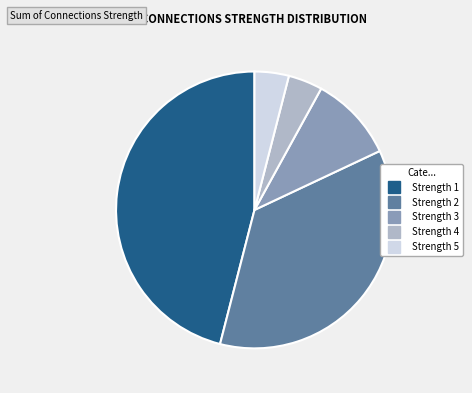

Is there any slice that represents more than half of the pie?

No